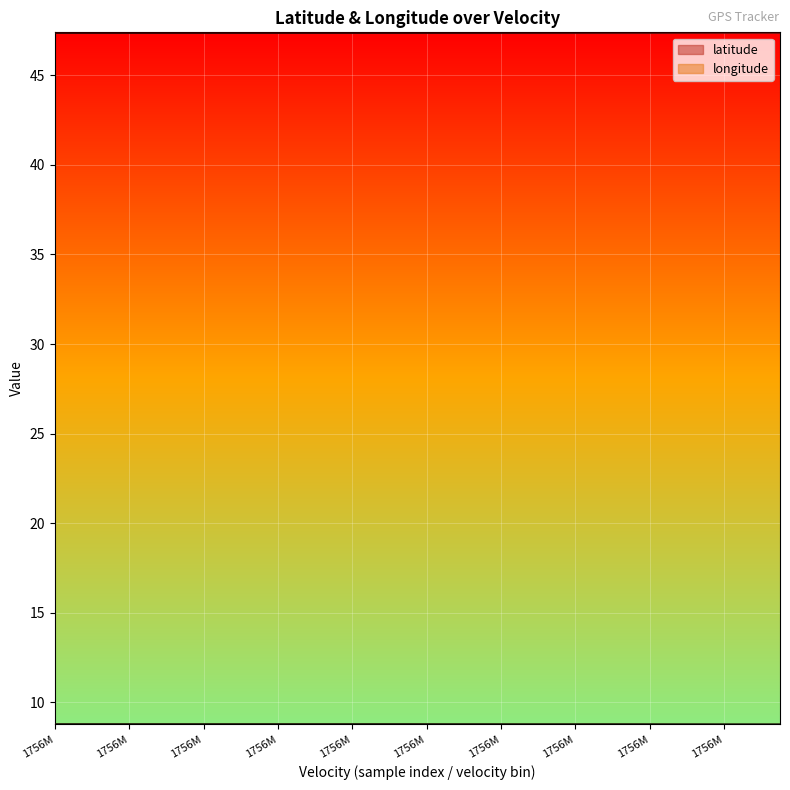

What are all the series names shown in the legend?

latitude, longitude